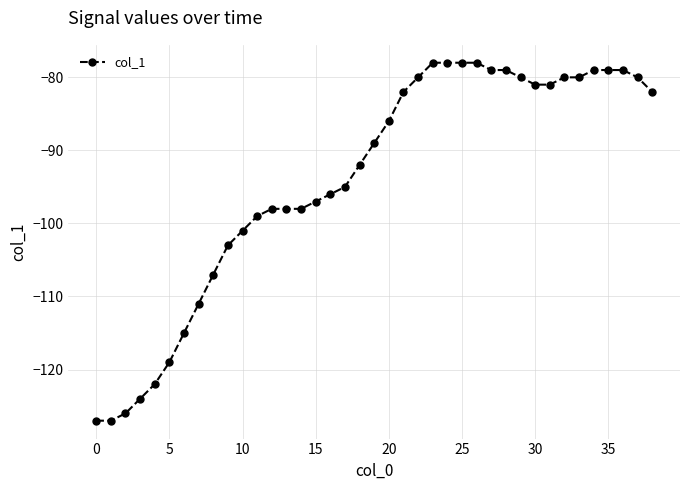

What is the difference between the maximum and minimum values?

49